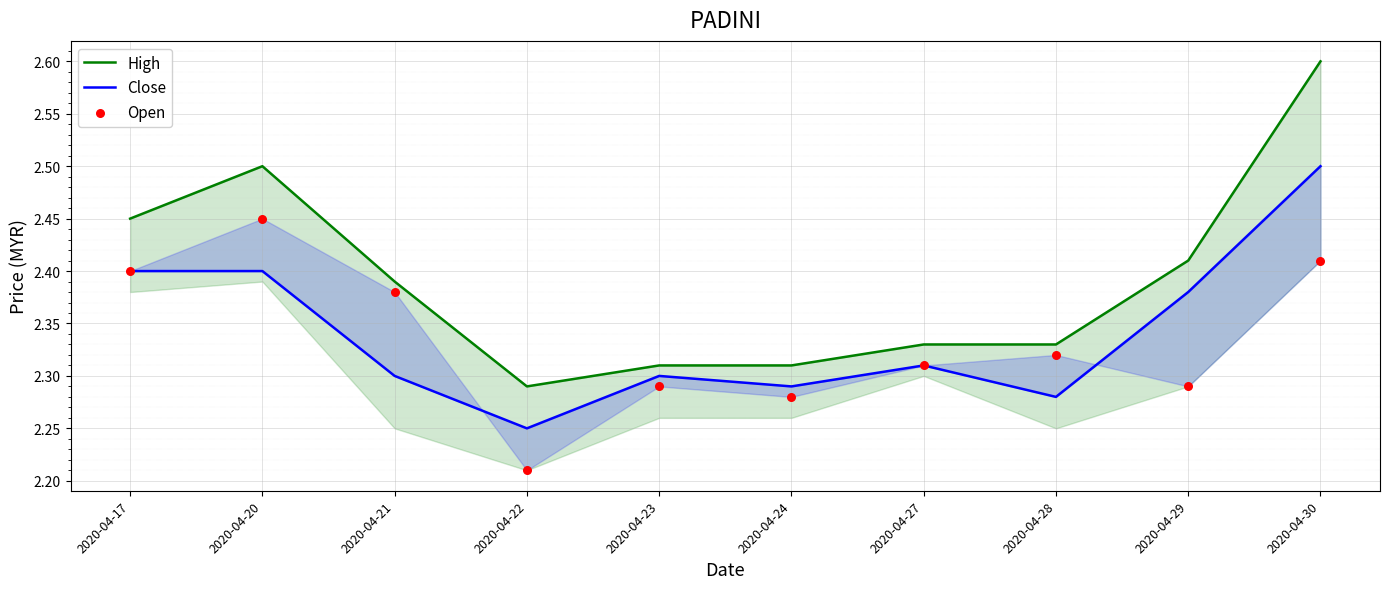

At which category is the sum across all series the highest?

2020-04-30